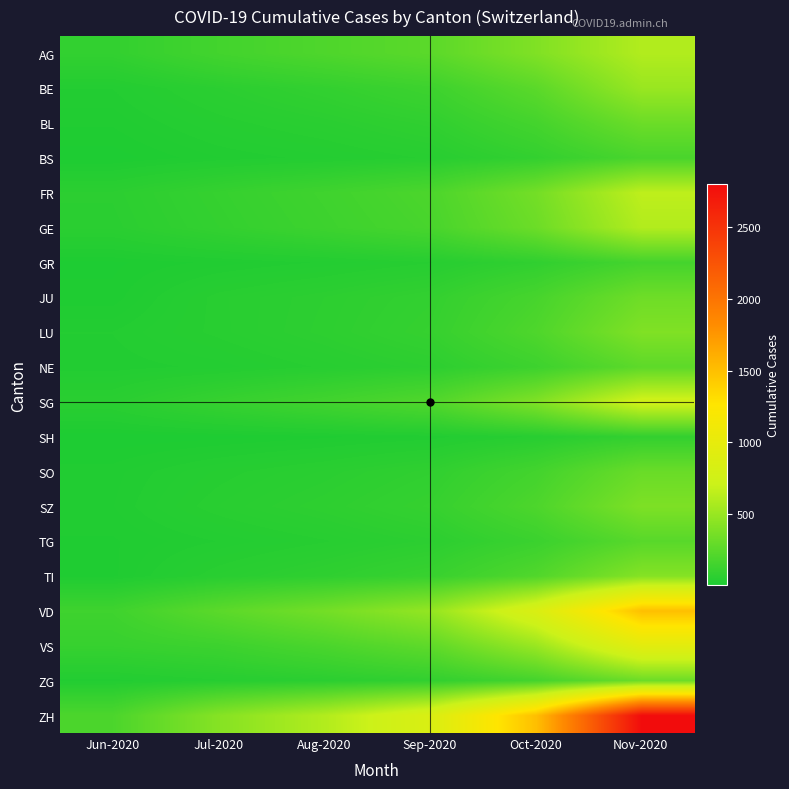

Reading left to right, what are all the values shown in this chart?

AG: Jun-2020=88	Jul-2020=153	Aug-2020=200	Sep-2020=250	Oct-2020=400	Nov-2020=600
BE: Jun-2020=27	Jul-2020=59	Aug-2020=90	Sep-2020=130	Oct-2020=250	Nov-2020=500
BL: Jun-2020=17	Jul-2020=38	Aug-2020=55	Sep-2020=80	Oct-2020=160	Nov-2020=320
BS: Jun-2020=7	Jul-2020=21	Aug-2020=30	Sep-2020=45	Oct-2020=90	Nov-2020=180
FR: Jun-2020=61	Jul-2020=100	Aug-2020=140	Sep-2020=190	Oct-2020=350	Nov-2020=650
GE: Jun-2020=56	Jul-2020=92	Aug-2020=130	Sep-2020=175	Oct-2020=320	Nov-2020=600
GR: Jun-2020=9	Jul-2020=18	Aug-2020=28	Sep-2020=42	Oct-2020=80	Nov-2020=160
JU: Jun-2020=12	Jul-2020=47	Aug-2020=65	Sep-2020=90	Oct-2020=170	Nov-2020=330
LU: Jun-2020=27	Jul-2020=46	Aug-2020=68	Sep-2020=100	Oct-2020=200	Nov-2020=400
NE: Jun-2020=23	Jul-2020=29	Aug-2020=45	Sep-2020=65	Oct-2020=130	Nov-2020=260
SG: Jun-2020=54	Jul-2020=104	Aug-2020=150	Sep-2020=210	Oct-2020=400	Nov-2020=750
SH: Jun-2020=5	Jul-2020=8	Aug-2020=14	Sep-2020=22	Oct-2020=45	Nov-2020=90
SO: Jun-2020=19	Jul-2020=39	Aug-2020=55	Sep-2020=80	Oct-2020=155	Nov-2020=310
SZ: Jun-2020=21	Jul-2020=49	Aug-2020=70	Sep-2020=100	Oct-2020=195	Nov-2020=390
TG: Jun-2020=15	Jul-2020=27	Aug-2020=42	Sep-2020=62	Oct-2020=120	Nov-2020=240
TI: Jun-2020=14	Jul-2020=50	Aug-2020=75	Sep-2020=110	Oct-2020=210	Nov-2020=420
VD: Jun-2020=138	Jul-2020=252	Aug-2020=350	Sep-2020=480	Oct-2020=850	Nov-2020=1500
VS: Jun-2020=105	Jul-2020=128	Aug-2020=185	Sep-2020=265	Oct-2020=500	Nov-2020=950
ZG: Jun-2020=23	Jul-2020=41	Aug-2020=58	Sep-2020=85	Oct-2020=160	Nov-2020=320
ZH: Jun-2020=189	Jul-2020=423	Aug-2020=600	Sep-2020=850	Oct-2020=1500	Nov-2020=2800